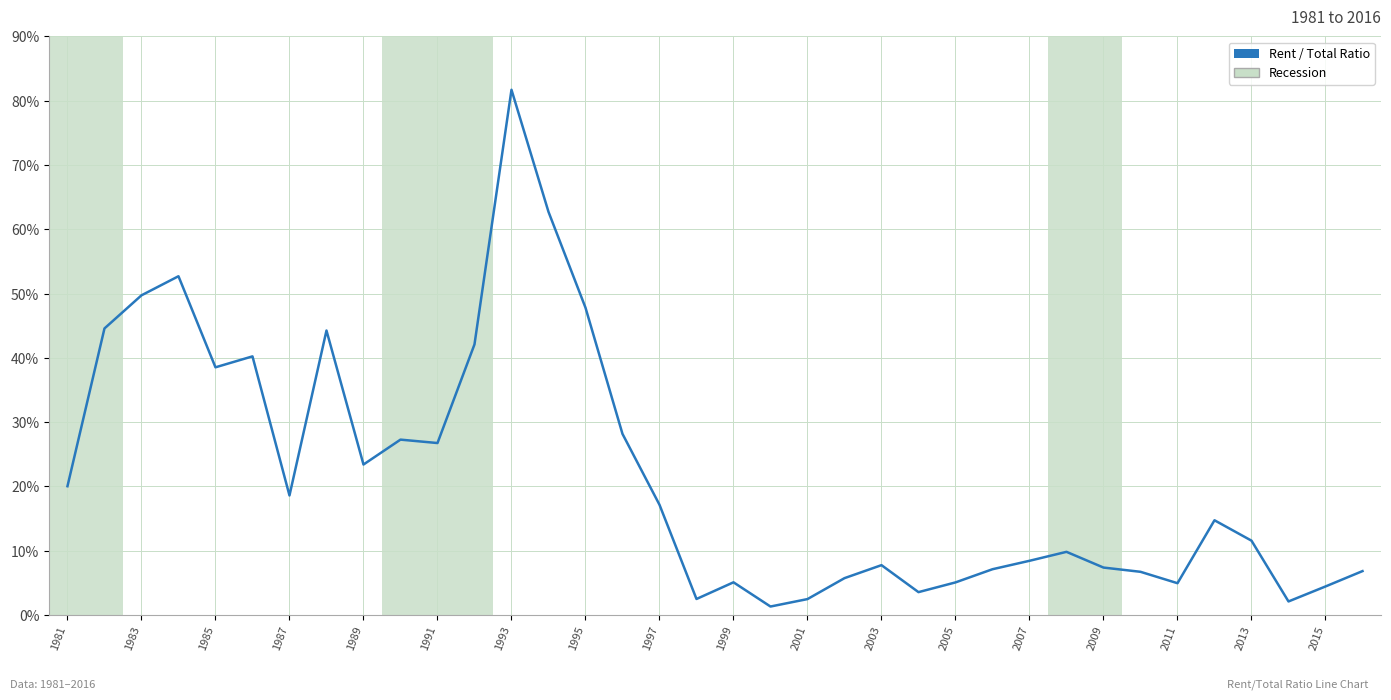

What is the maximum value shown in the chart?

81.7